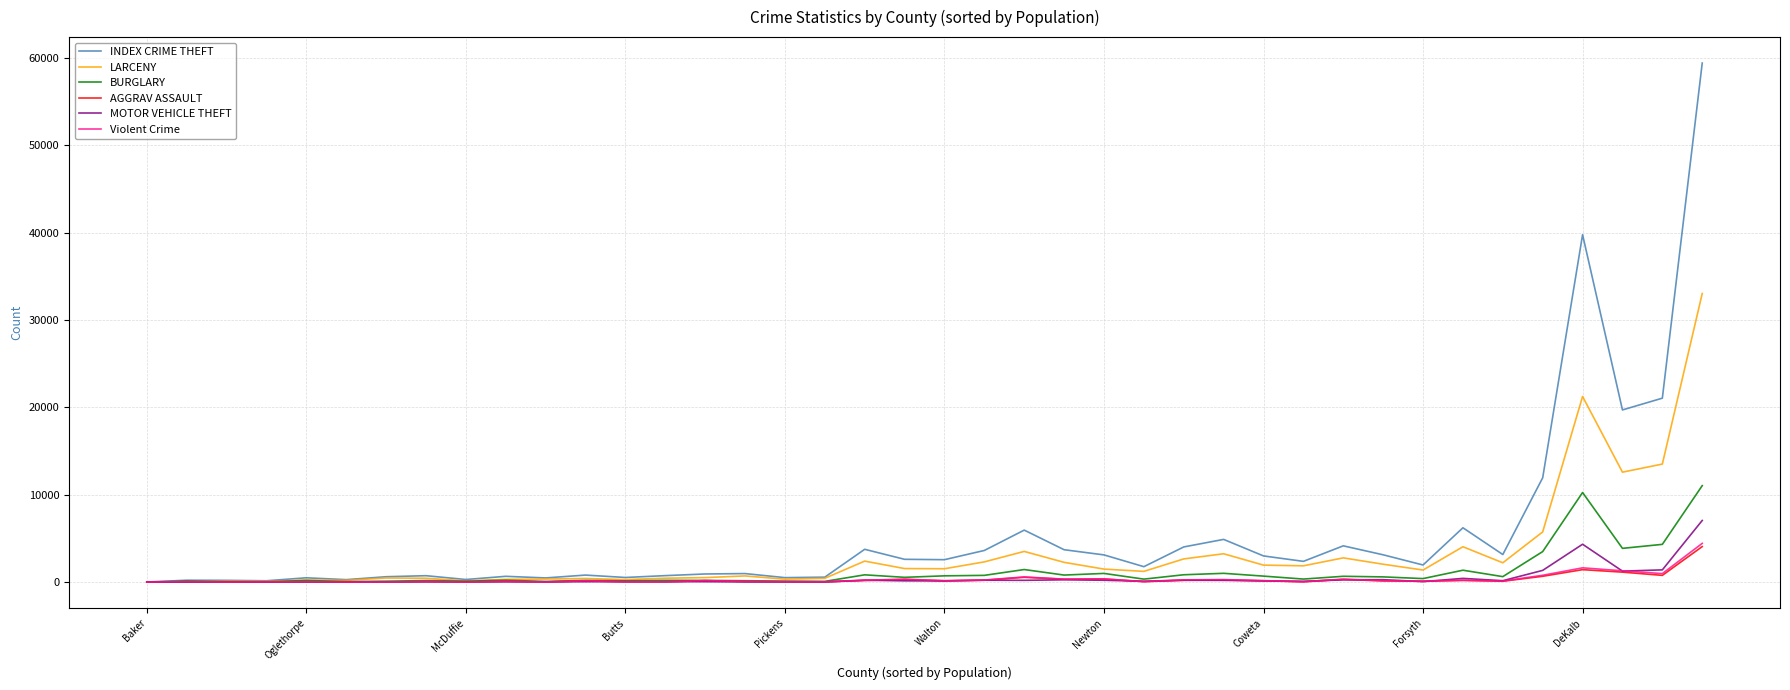

Which series has the widest spread of values?

INDEX CRIME THEFT